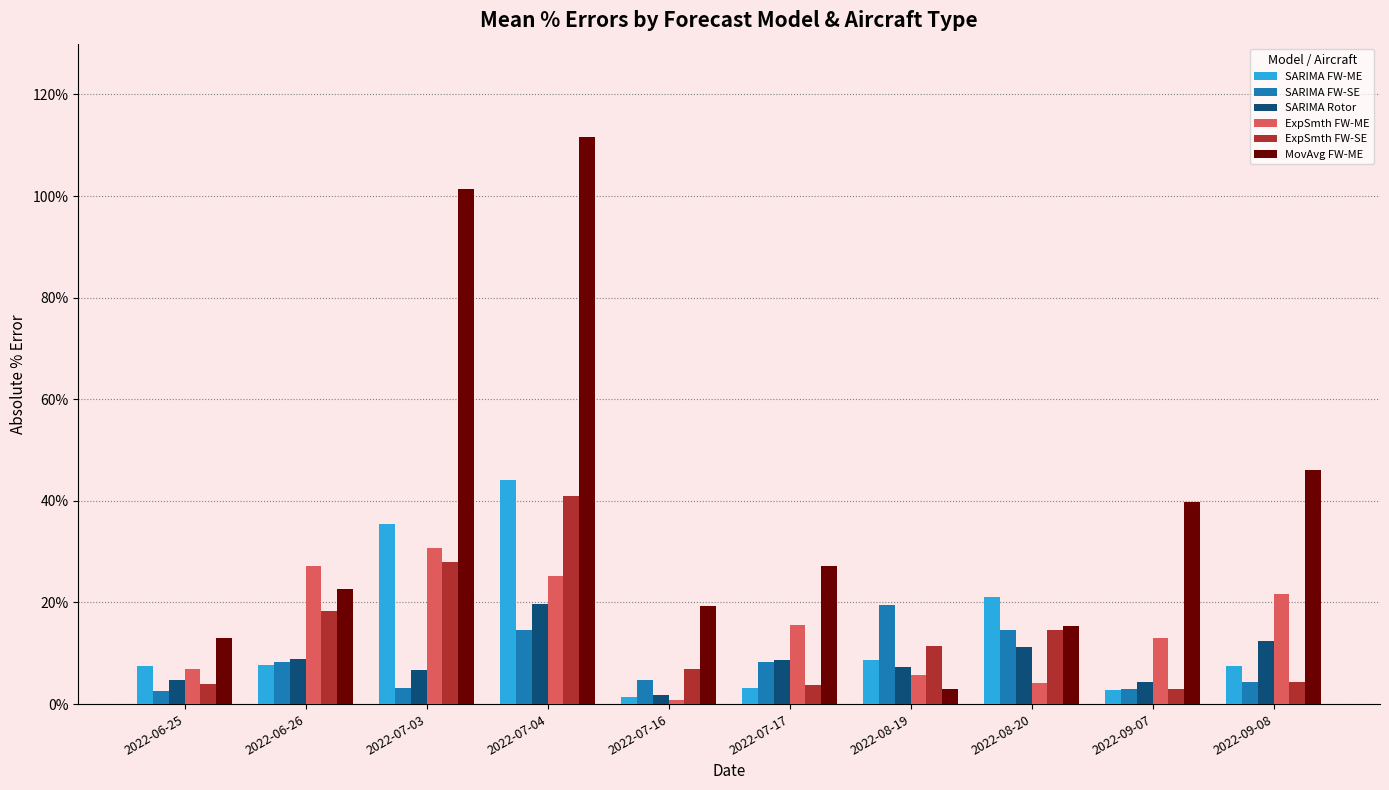

List the labels in order of ExpSmth FW-ME value, smallest first.

2022-07-16, 2022-08-20, 2022-08-19, 2022-06-25, 2022-09-07, 2022-07-17, 2022-09-08, 2022-07-04, 2022-06-26, 2022-07-03